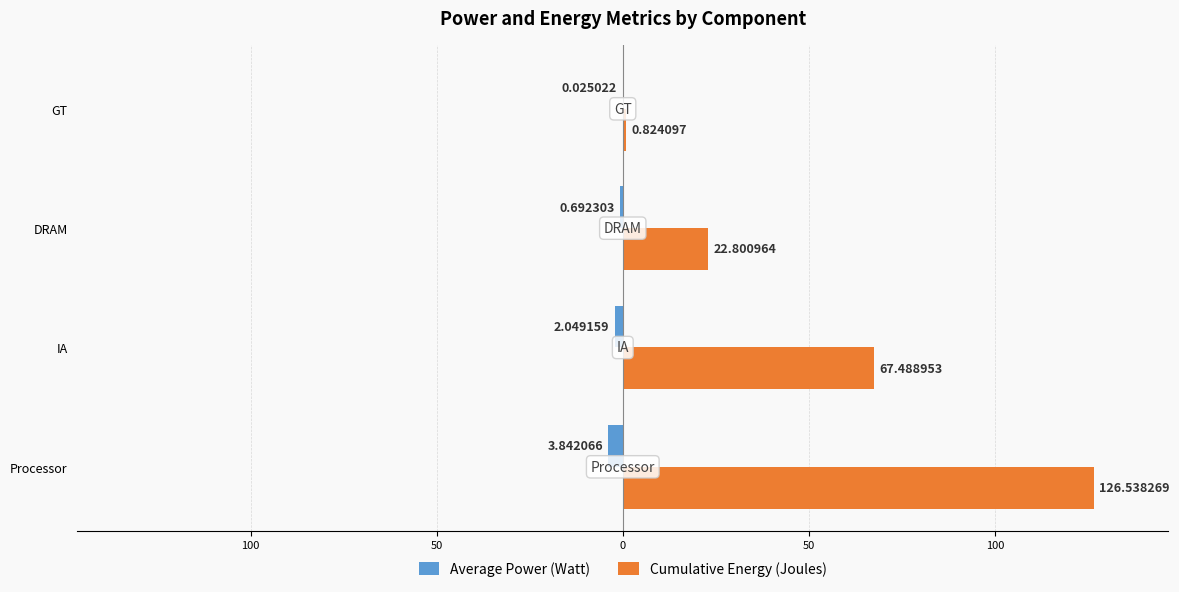

What is the difference between the maximum and second lowest values in the Cumulative Energy (Joules) series?

103.7